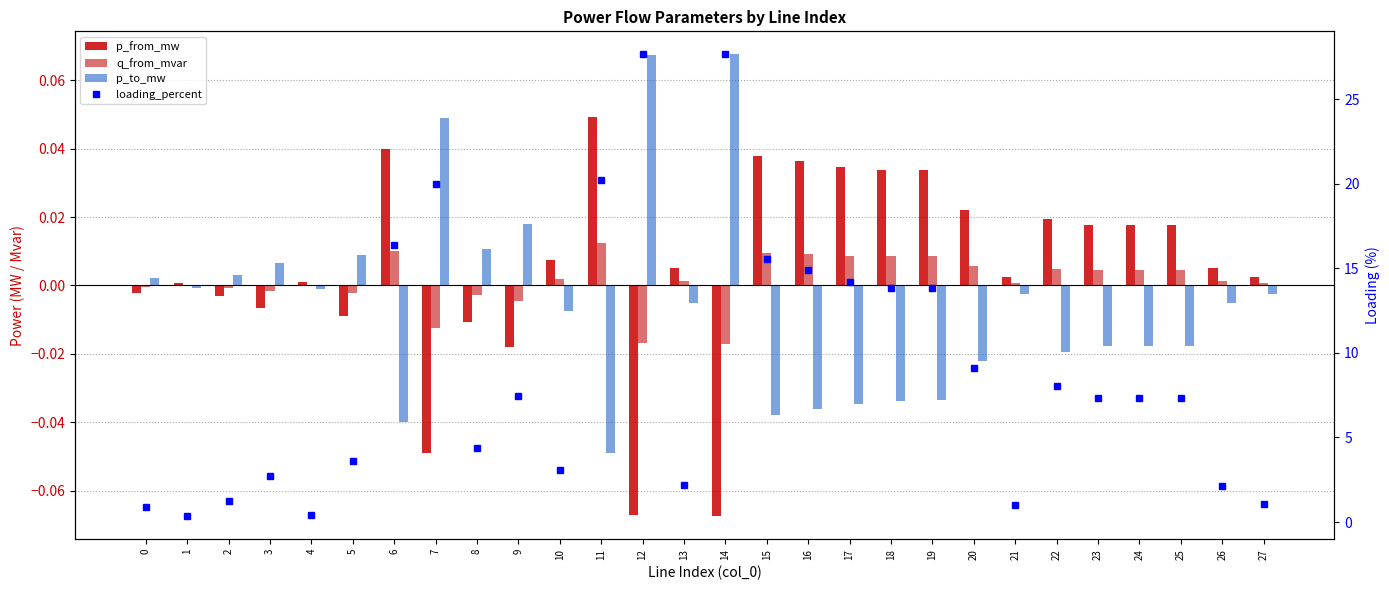

What is the total value across all series at 7?

20.0